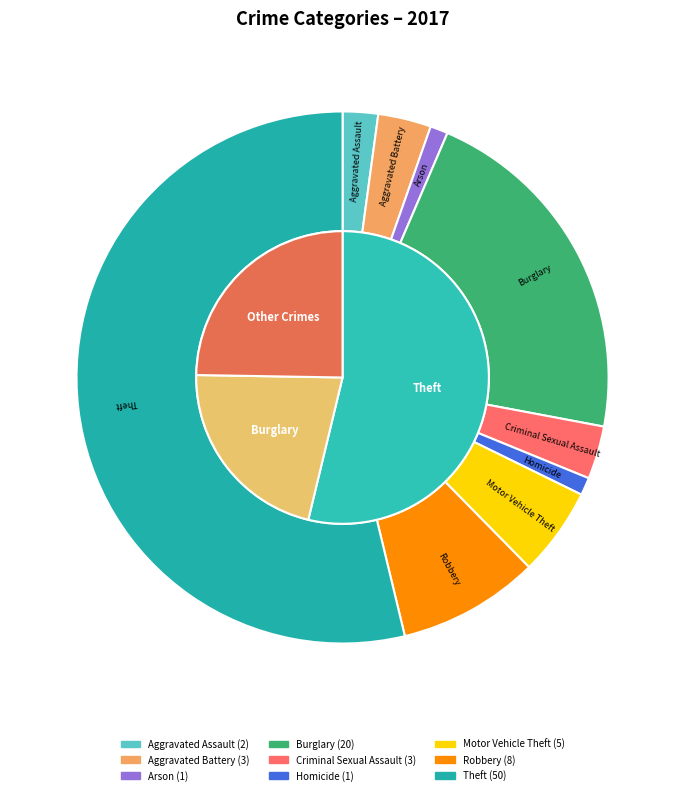

What is the change in value from Burglary to Theft?

+30